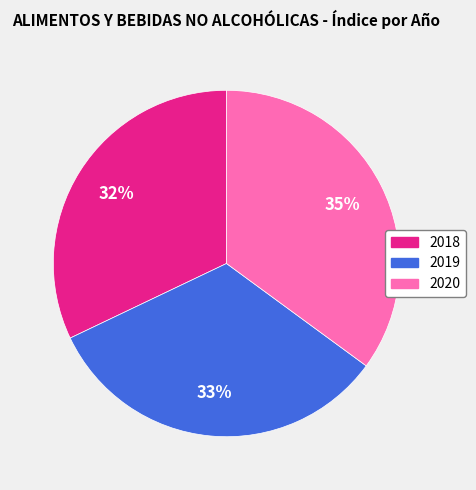

How many segments does this pie chart have?

3